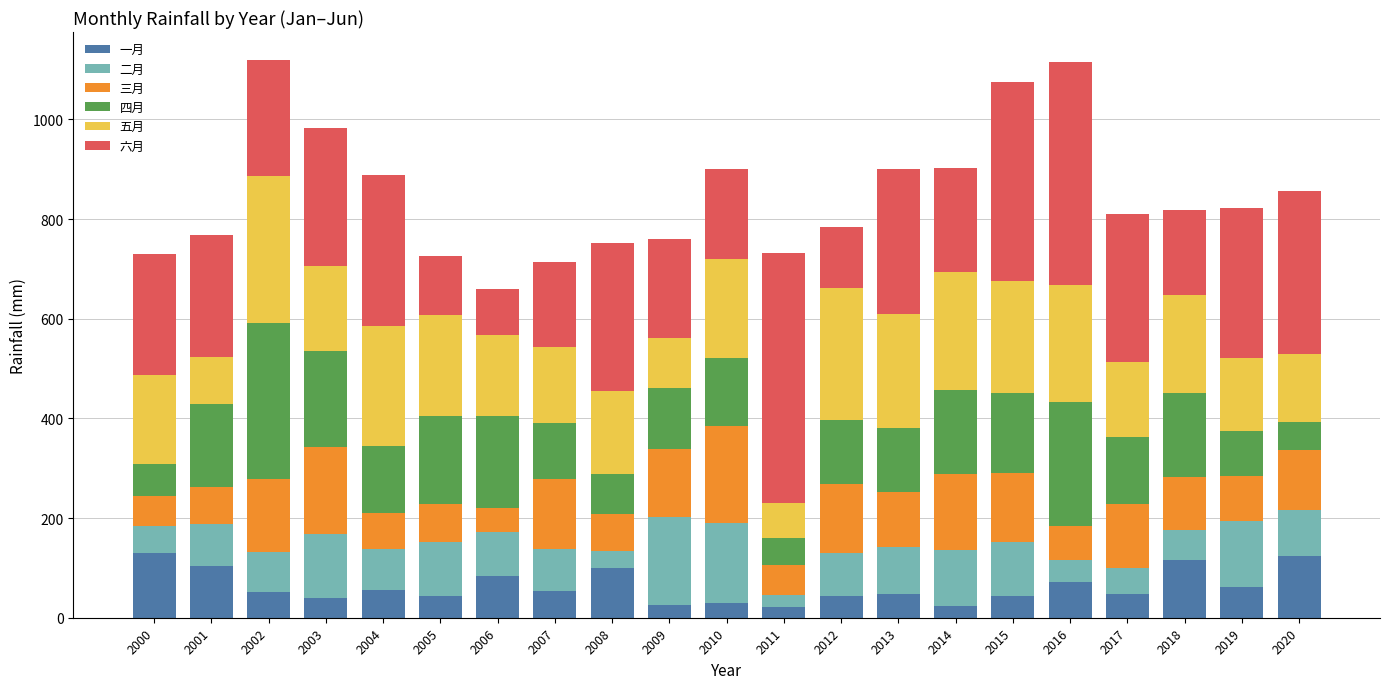

What is the difference between the second highest and minimum values in the 一月 series?

101.4